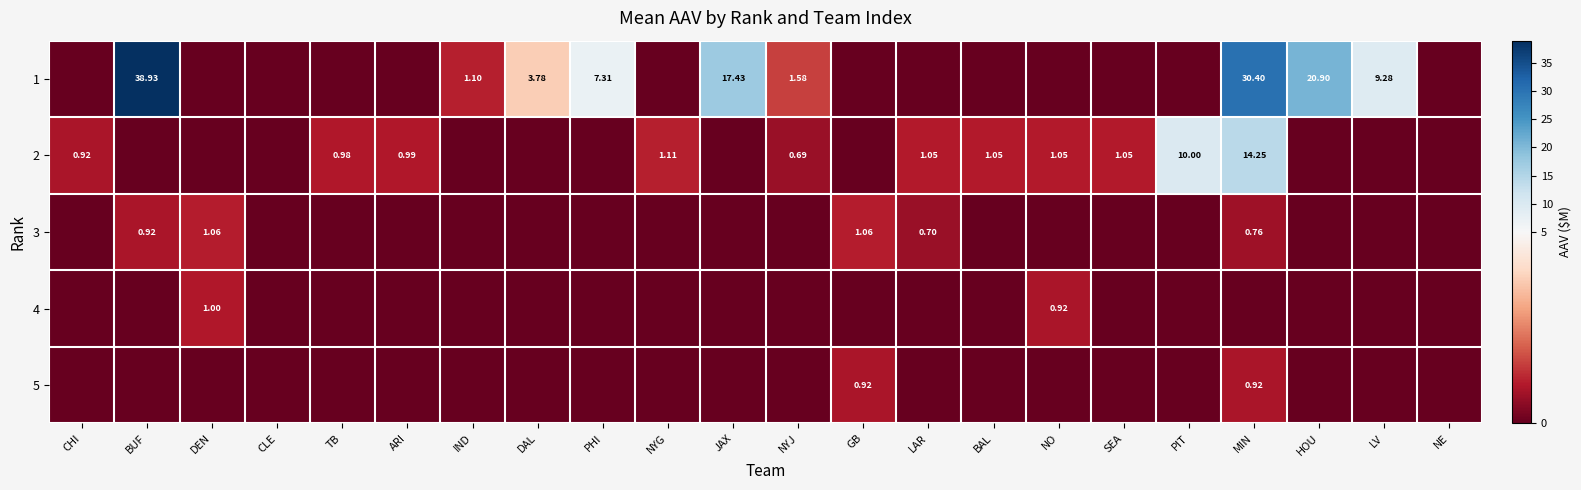

At how many categories does at least one series exceed 10?

4